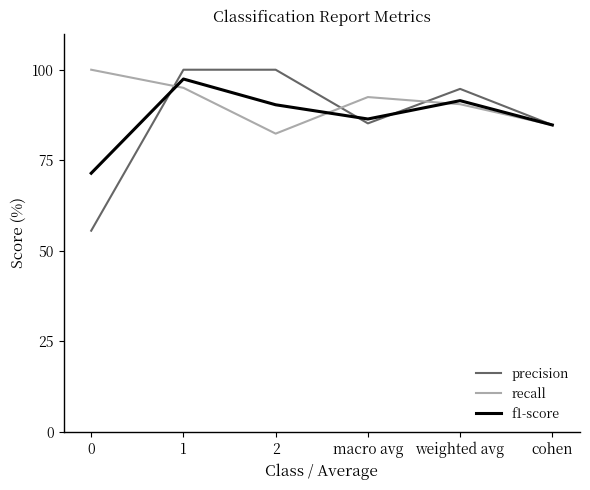

At 0, list the series in order from largest to smallest.

recall, f1-score, precision